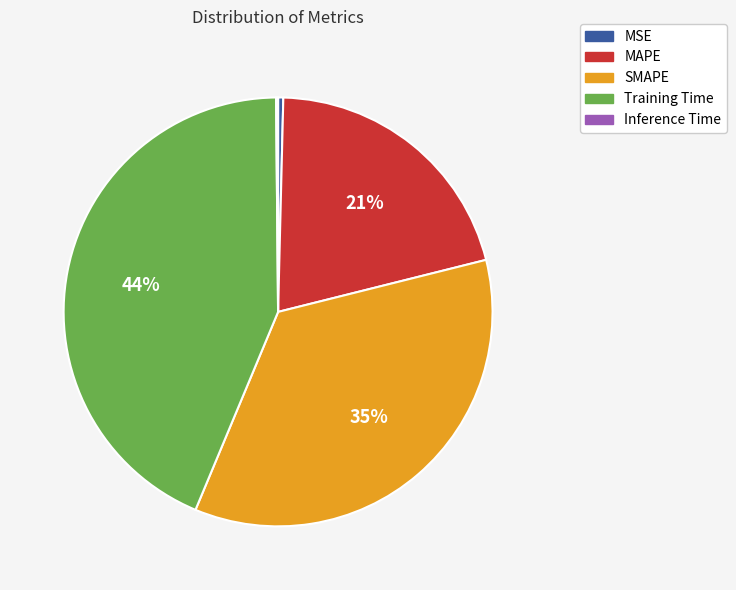

The SMAPE slice represents 35% of the pie. True or false?

True